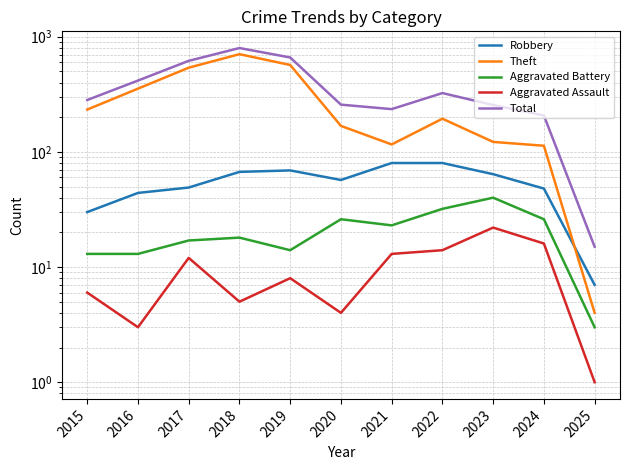

Is the value of Aggravated Assault at 2020 greater than the value of Robbery at 2024?

No